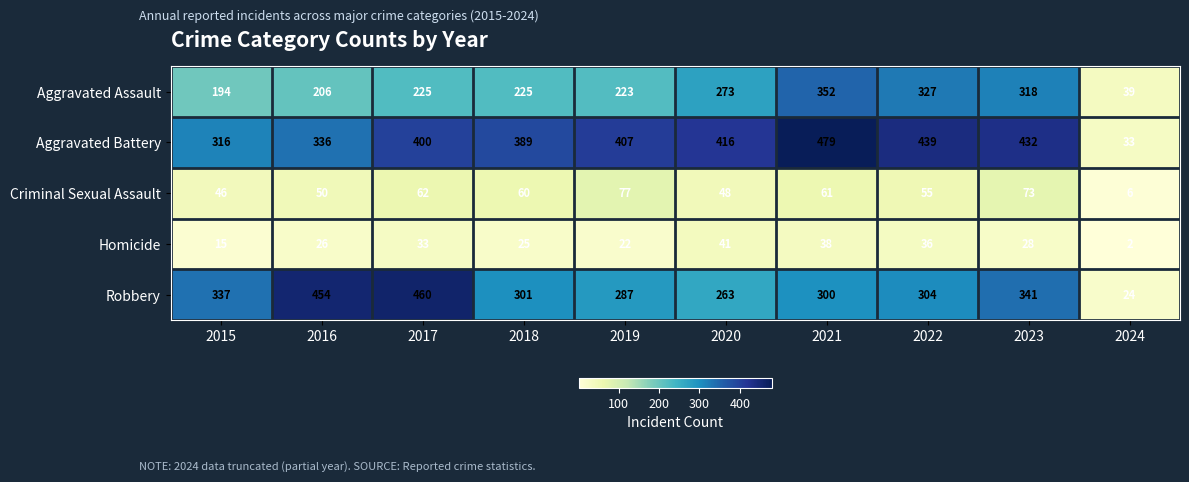

Is it true that Aggravated Battery equals 579 at 2016?

False